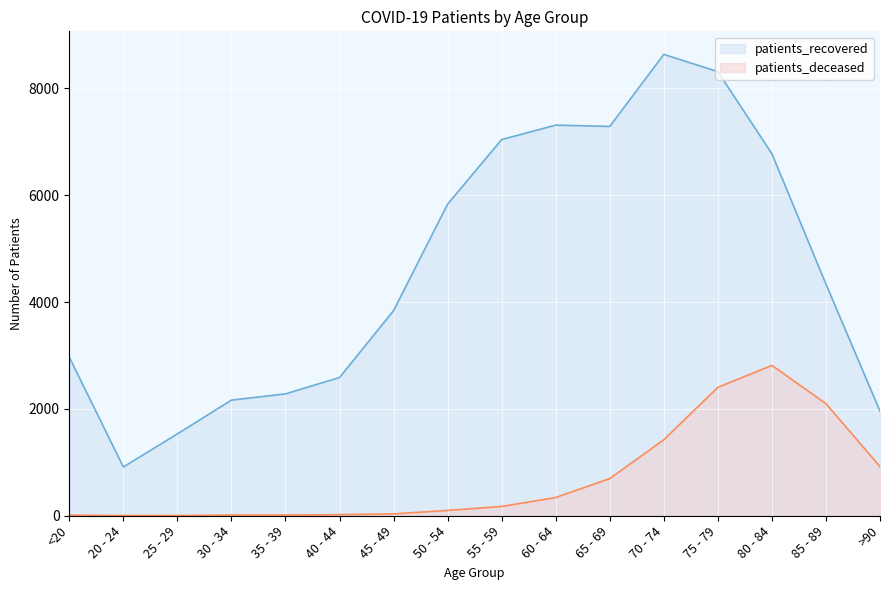

What is the difference between the patients_deceased values at 25 - 29 and >90?

917